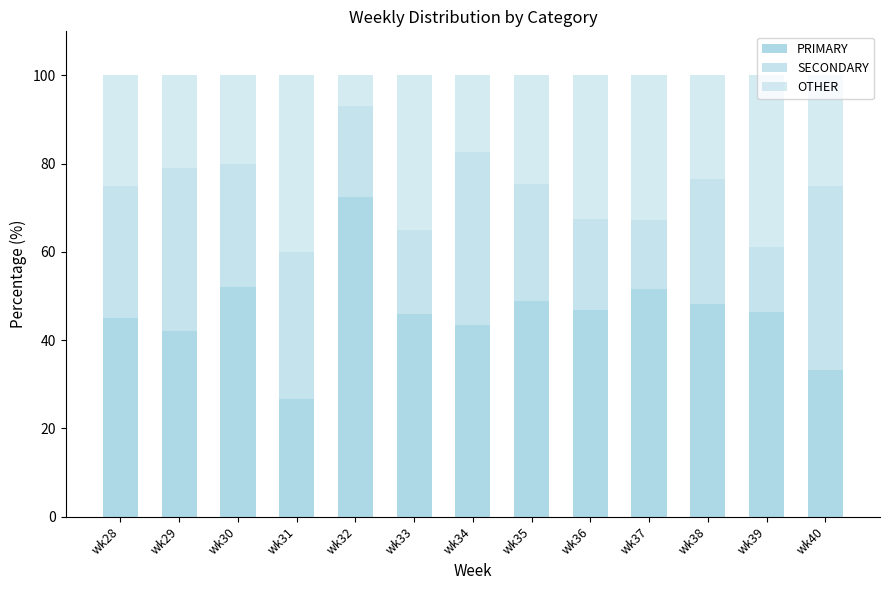

How many categories are shown in the chart?

13